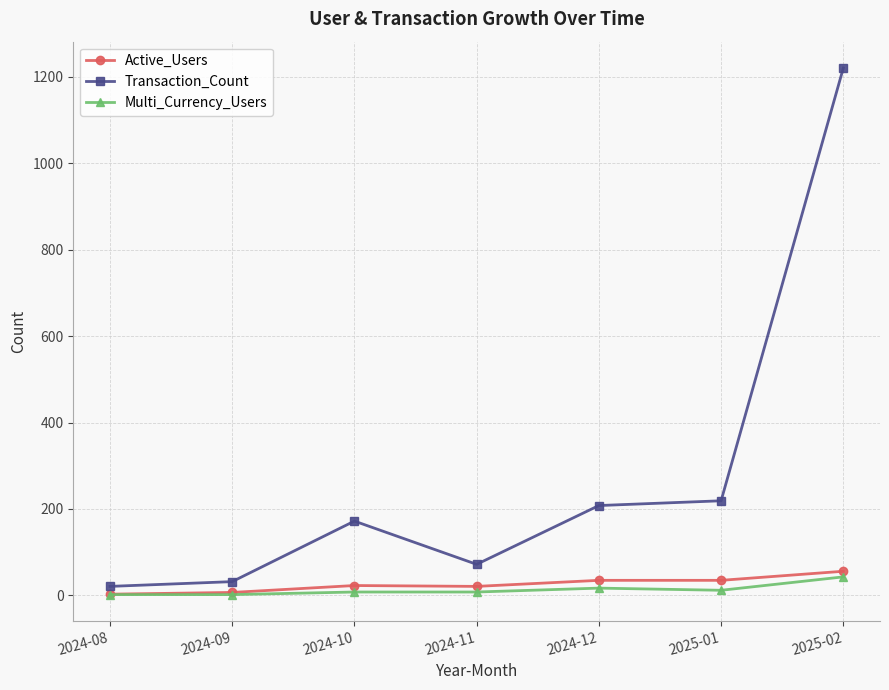

At which category does Transaction_Count reach its first local peak?

2024-10